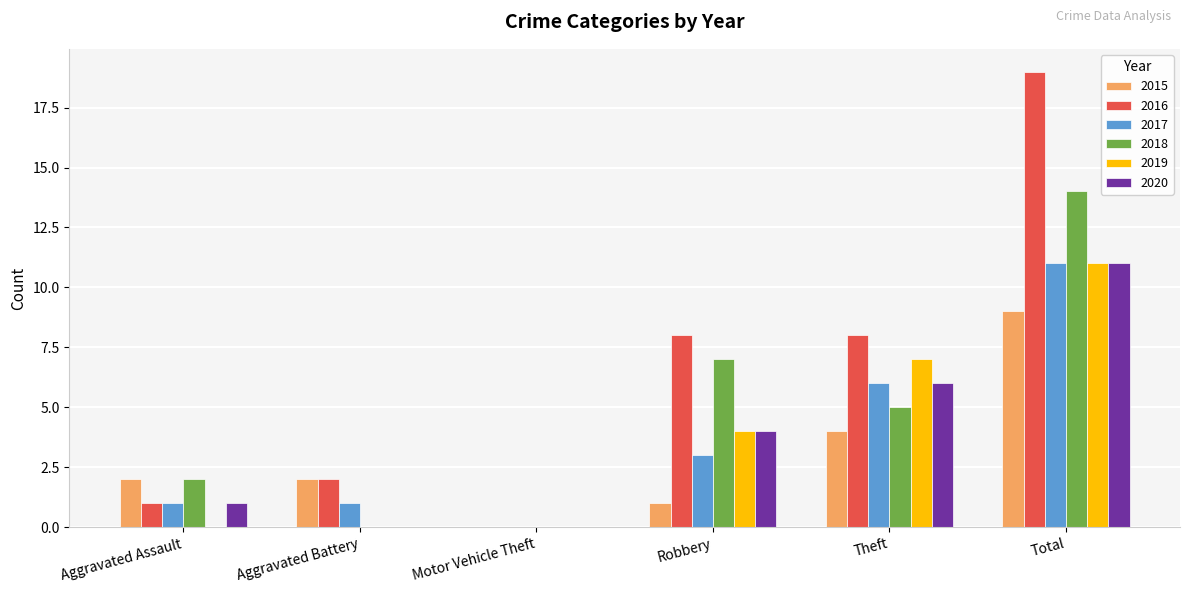

At which category is the sum across all series the highest?

Total